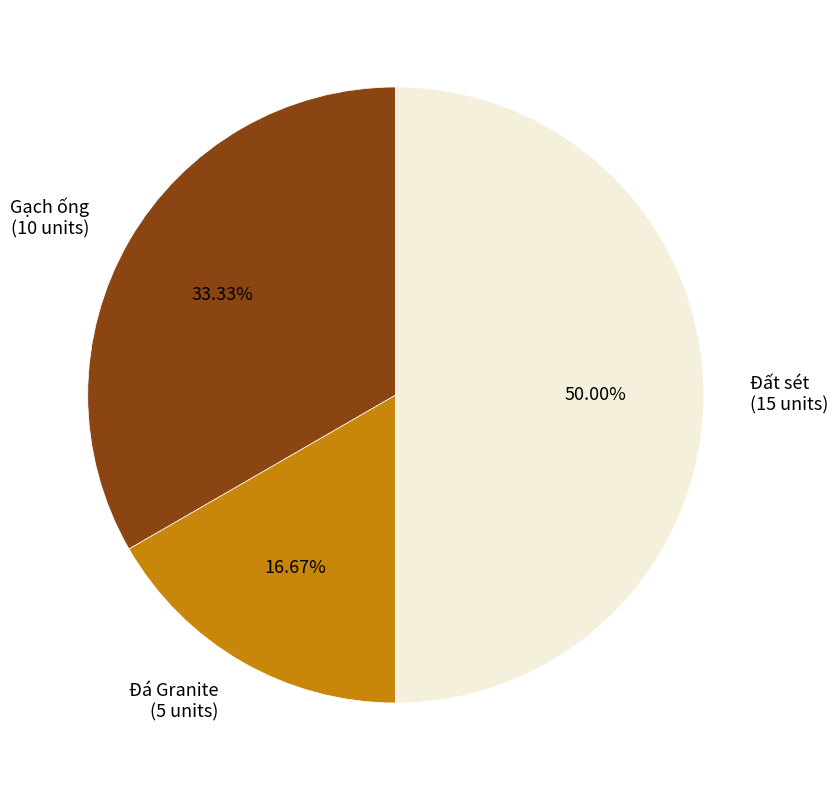

To the nearest percent, what is the average slice percentage?

33%